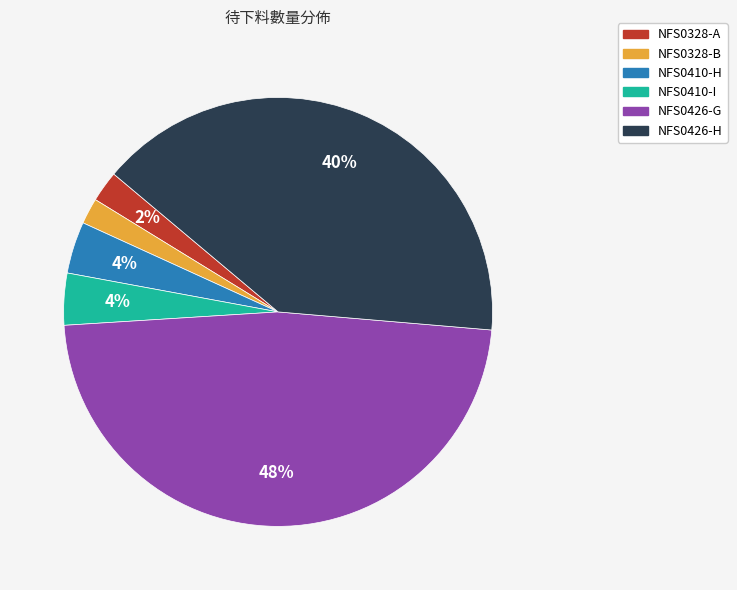

What is the largest slice in the pie chart?

NFS0426-G